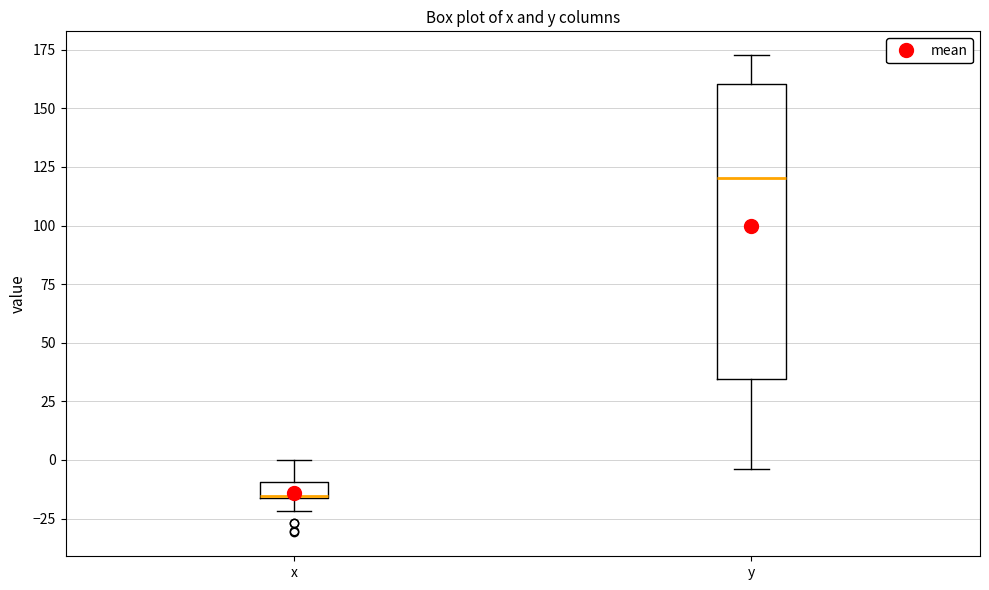

Which box has the highest median line?

y